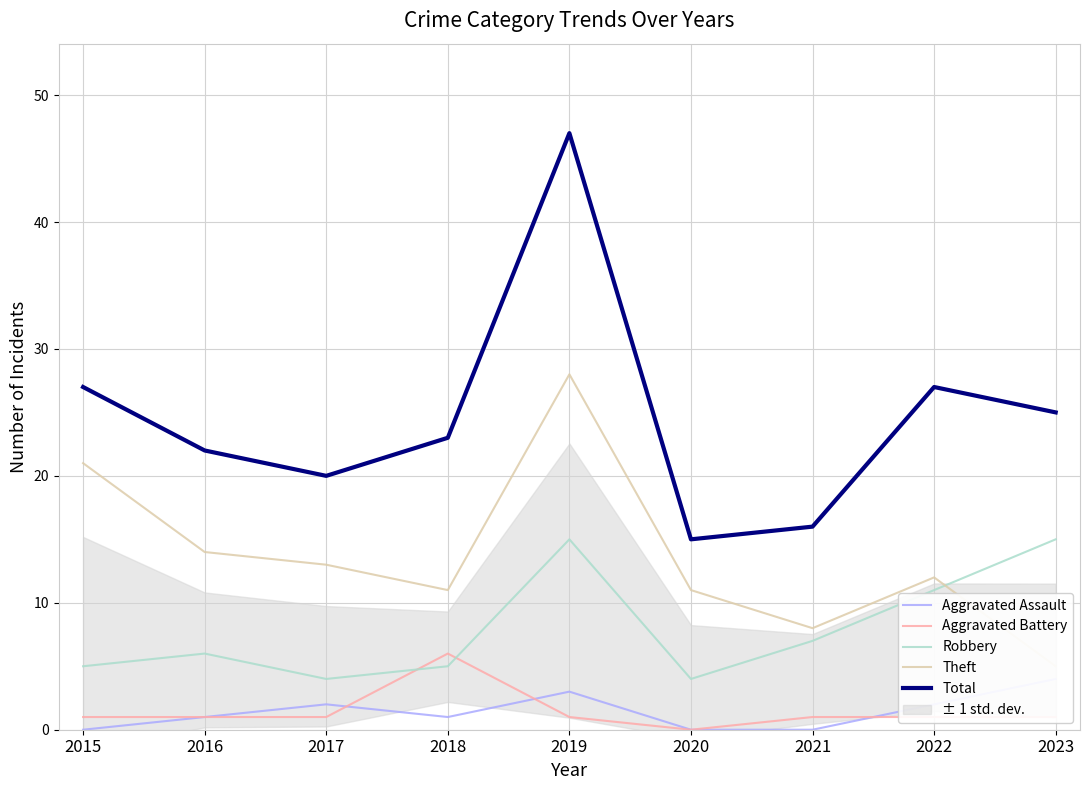

Between 2018 and 2023, which is larger?

2023